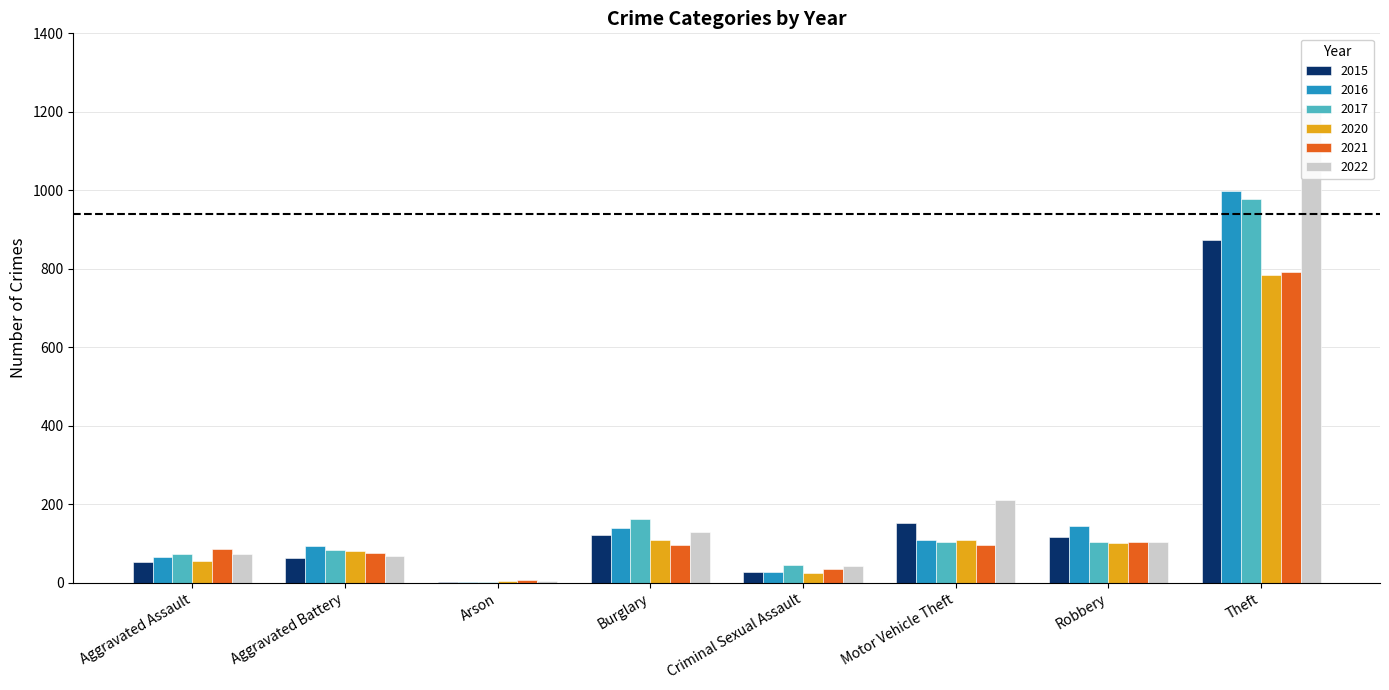

Count the number of categories in the chart.

8